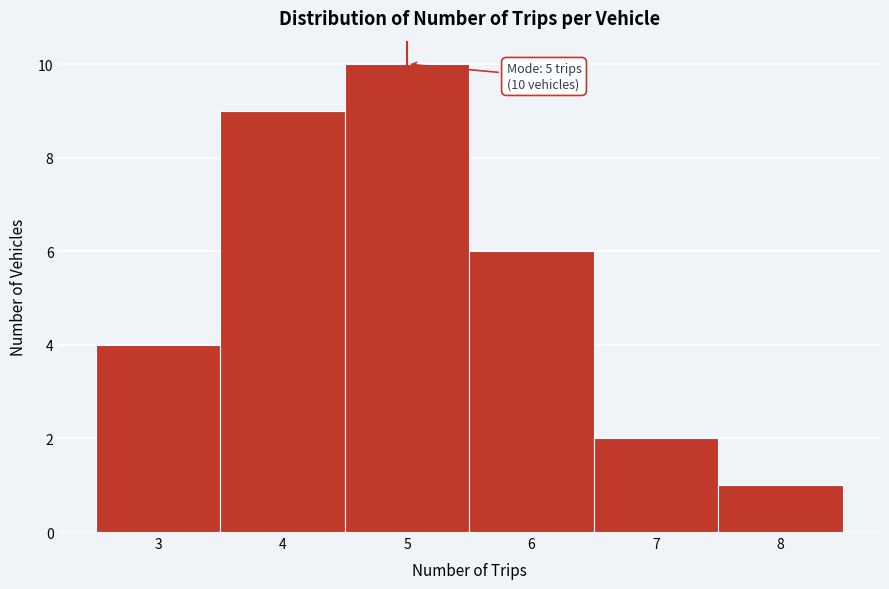

Over which range of the x-axis is the bar tallest?

4.5 to 5.5